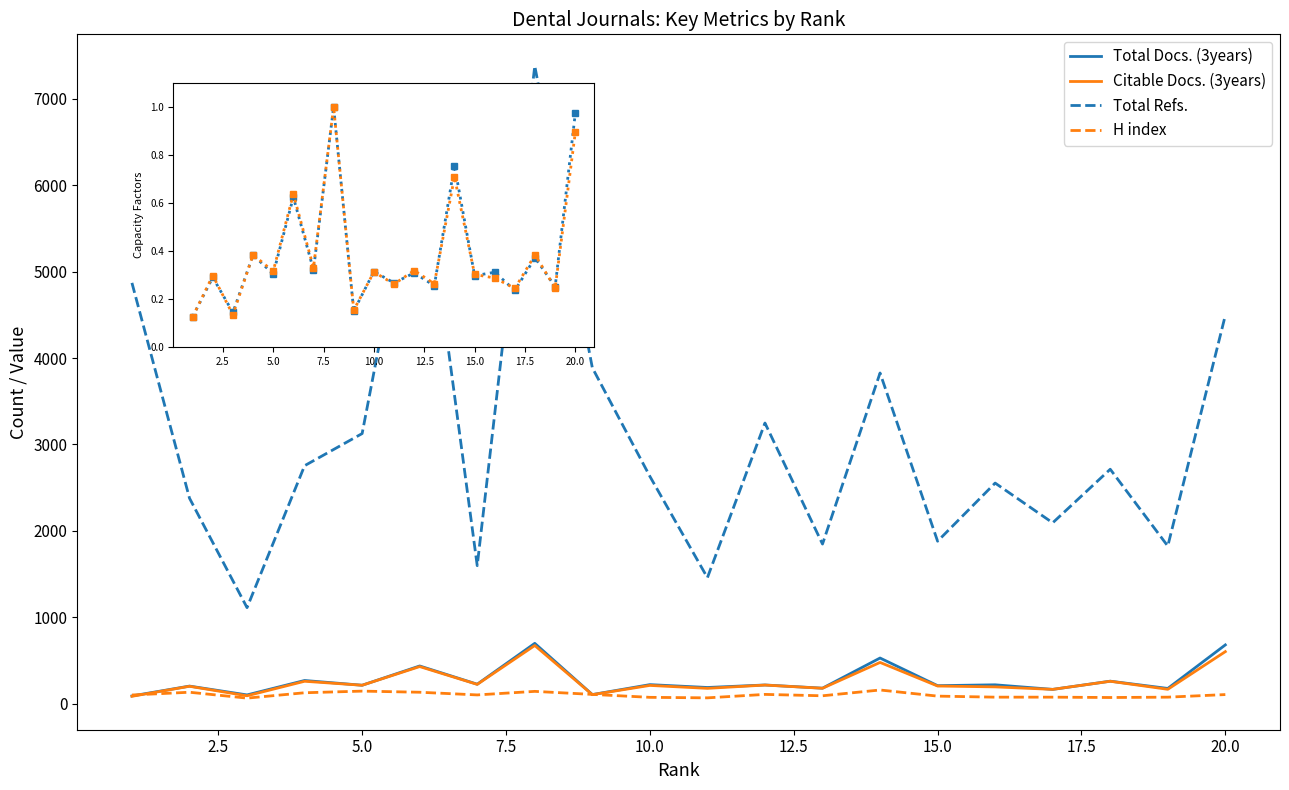

Which series has the largest total across all categories?

Total Refs.